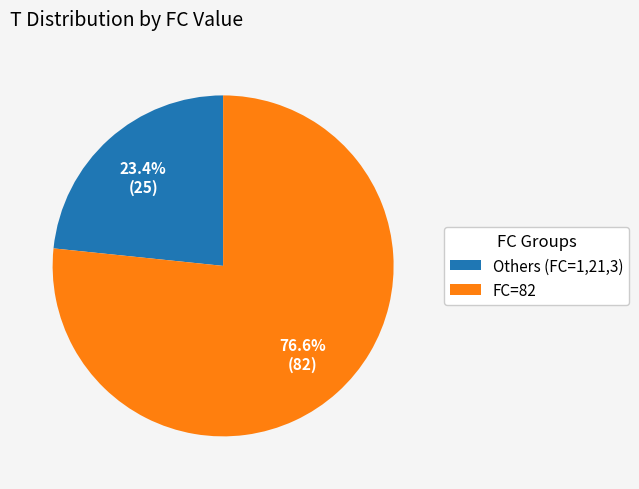

Is FC=82 the majority of the pie?

Yes